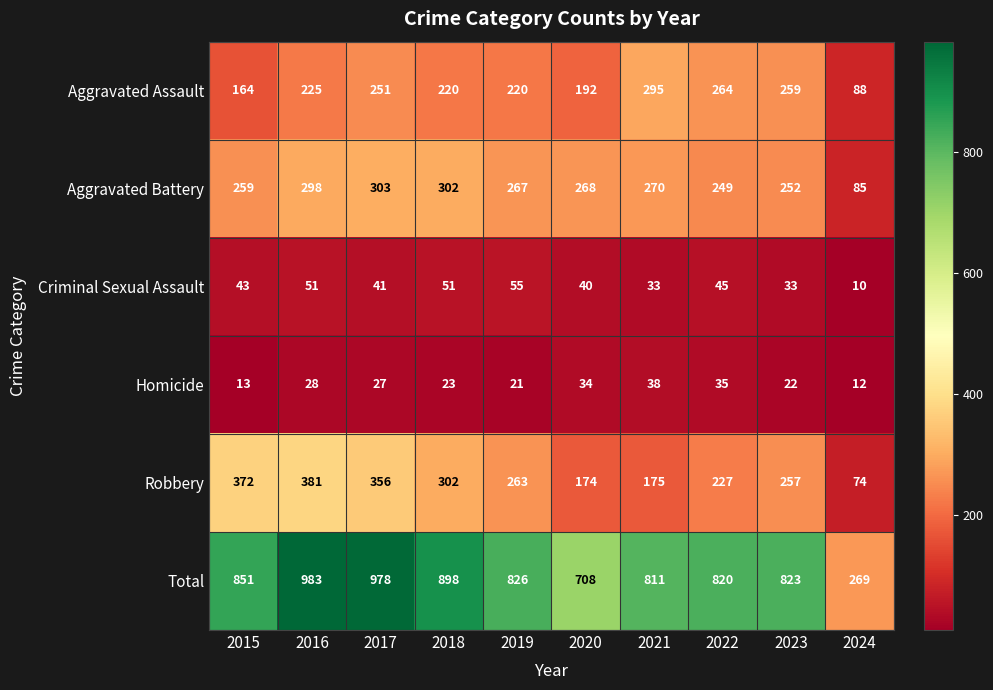

What is the sum of the Robbery values at 2015 and 2017?

728